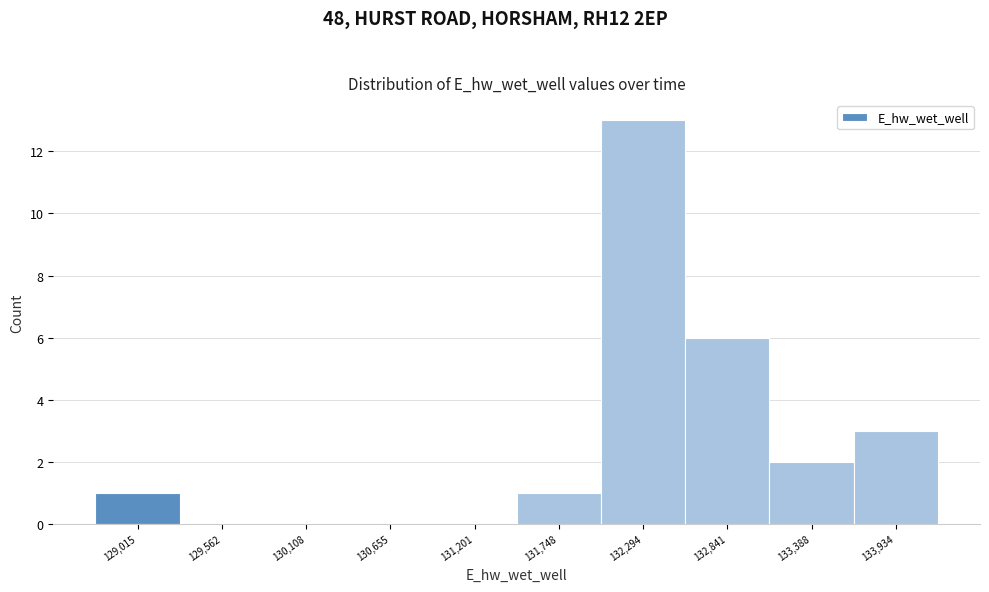

Reading left to right, list all the values displayed in this chart.

129,015=1	129,562=0	130,108=0	130,655=0	131,201=0	131,748=1	132,294=13	132,841=6	133,388=2	133,934=3